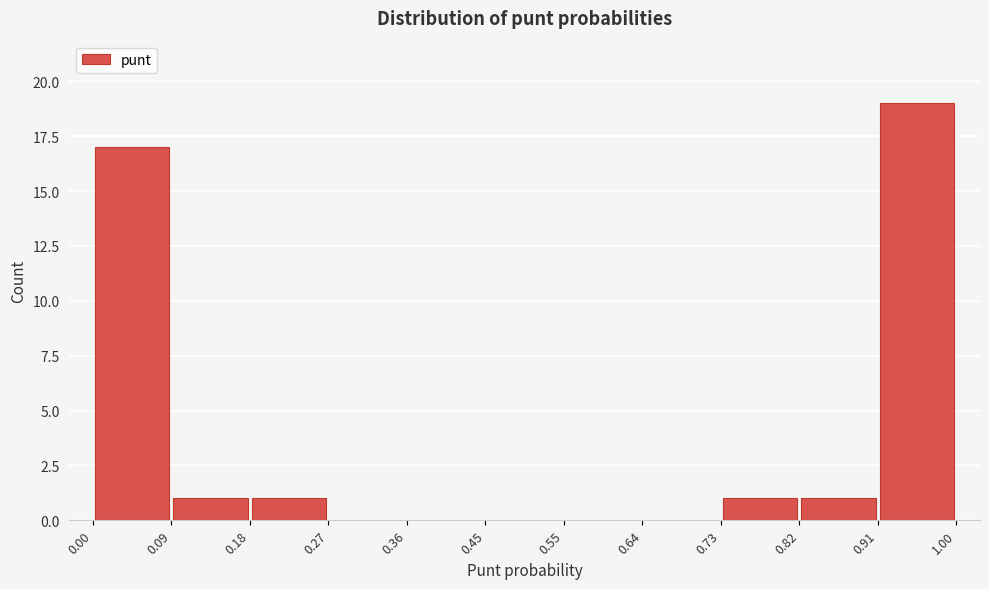

Reading left to right, transcribe this chart: for each bar, give the range it covers on the x-axis and its height. The values are not printed on the chart, so give them approximately, as read against the axis.

0.00 to 0.09: 17
0.09 to 0.18: 1
0.18 to 0.27: 1
0.27 to 0.36: 0
0.36 to 0.45: 0
0.45 to 0.55: 0
0.55 to 0.64: 0
0.64 to 0.73: 0
0.73 to 0.82: 1
0.82 to 0.91: 1
0.91 to 1.00: 19